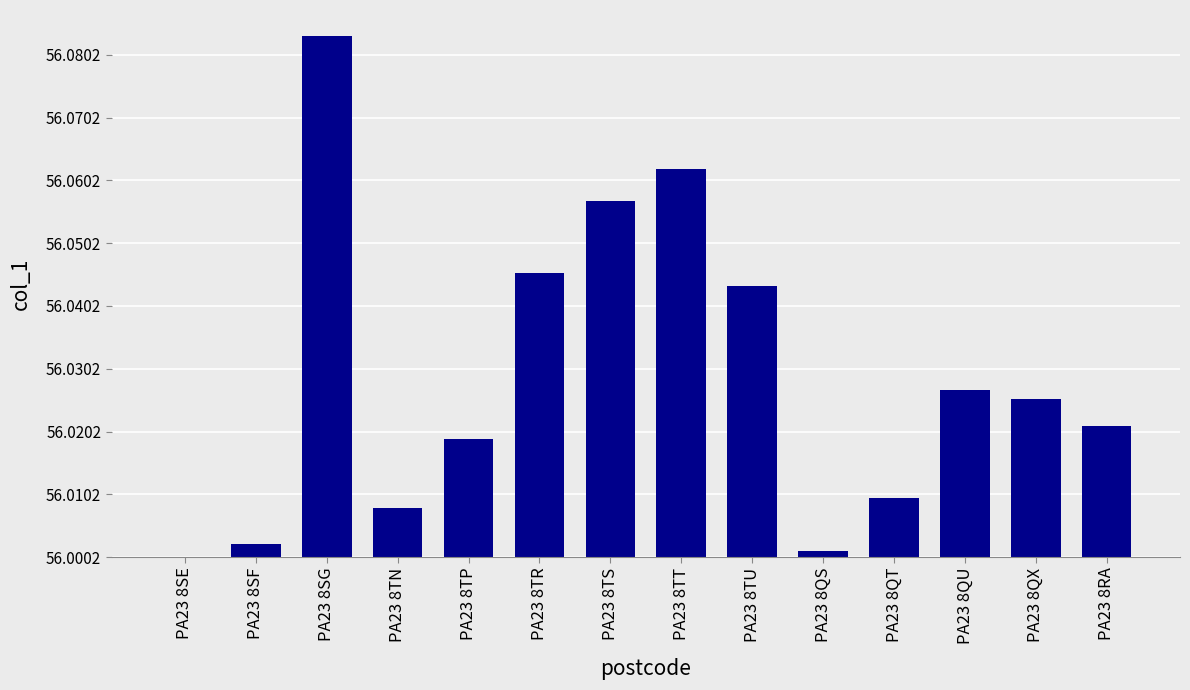

Are the bars horizontal?

No